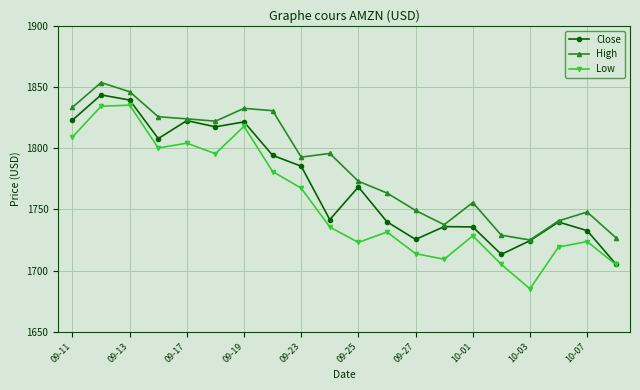

True or false: Low has more than 0 points higher than both neighbors.

True